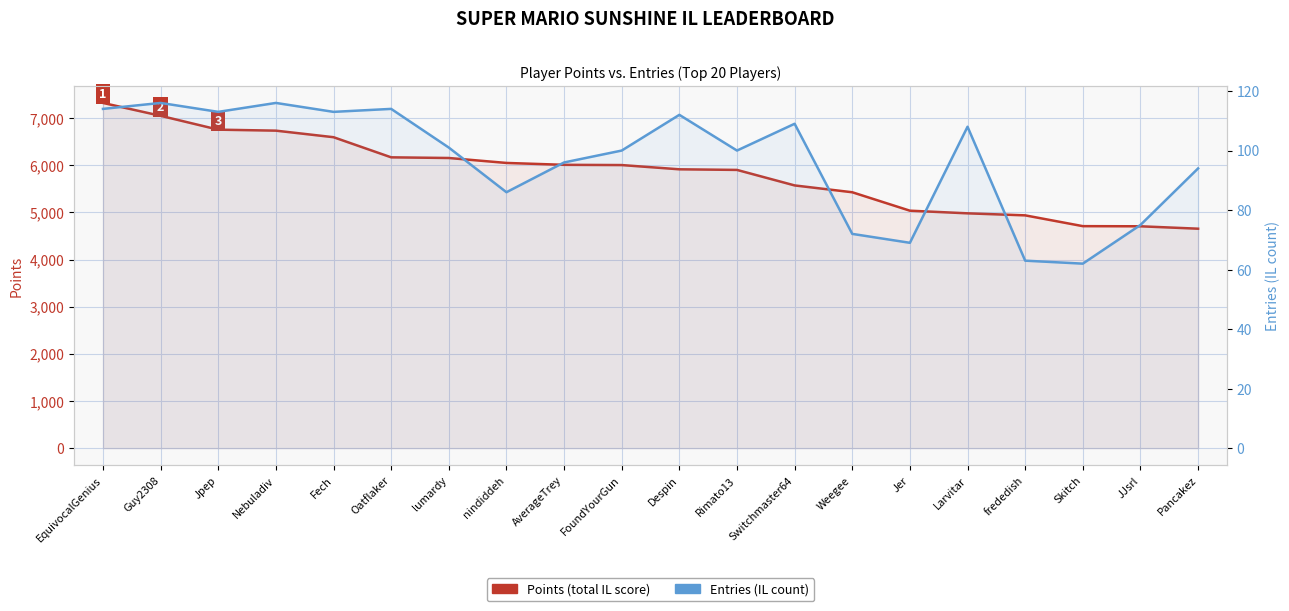

Reading right to left, what are all the values shown in this chart?

Points (total IL score): Pancakez=4656	JJsrl=4707	Skitch=4710	frededish=4939	Larvitar=4982	Jer=5038	Weegee=5429	Switchmaster64=5574	Rimato13=5903	Despin=5916	FoundYourGun=6006	AverageTrey=6011	nindiddeh=6051	lumardy=6156	Oatflaker=6170	Fech=6597	Nebuladiv=6736	Jpep=6757	Guy2308=7051	EquivocalGenius=7324
IL Entries count: Pancakez=94	JJsrl=75	Skitch=62	frededish=63	Larvitar=108	Jer=69	Weegee=72	Switchmaster64=109	Rimato13=100	Despin=112	FoundYourGun=100	AverageTrey=96	nindiddeh=86	lumardy=101	Oatflaker=114	Fech=113	Nebuladiv=116	Jpep=113	Guy2308=116	EquivocalGenius=114